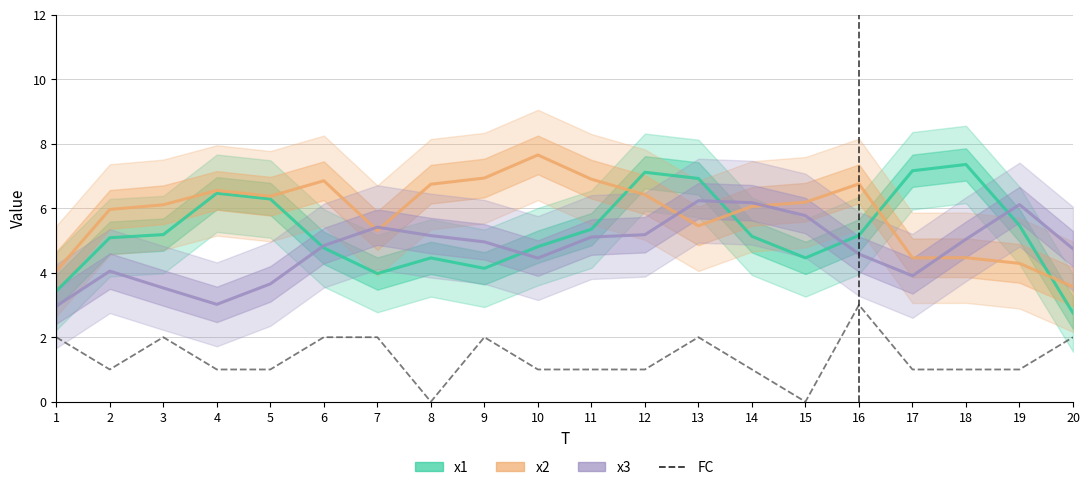

Which series changed the most between 18 and 19?

x1